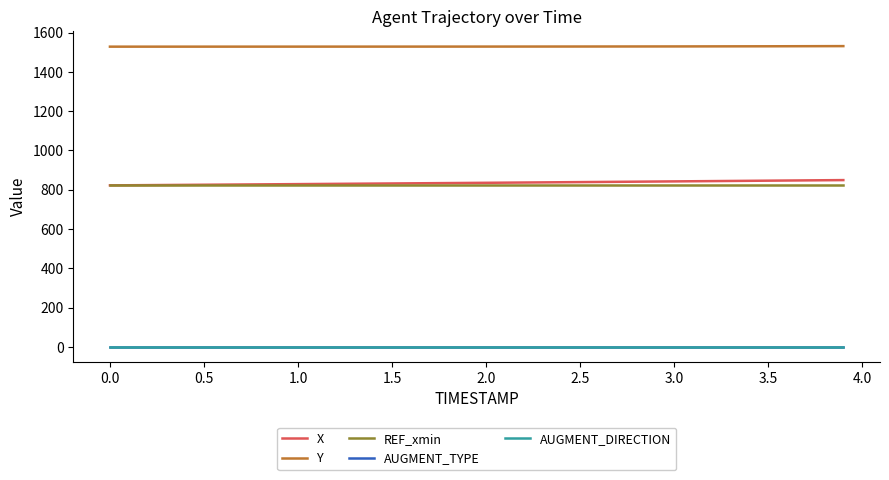

What is the highest value of the REF_xmin series?

822.1